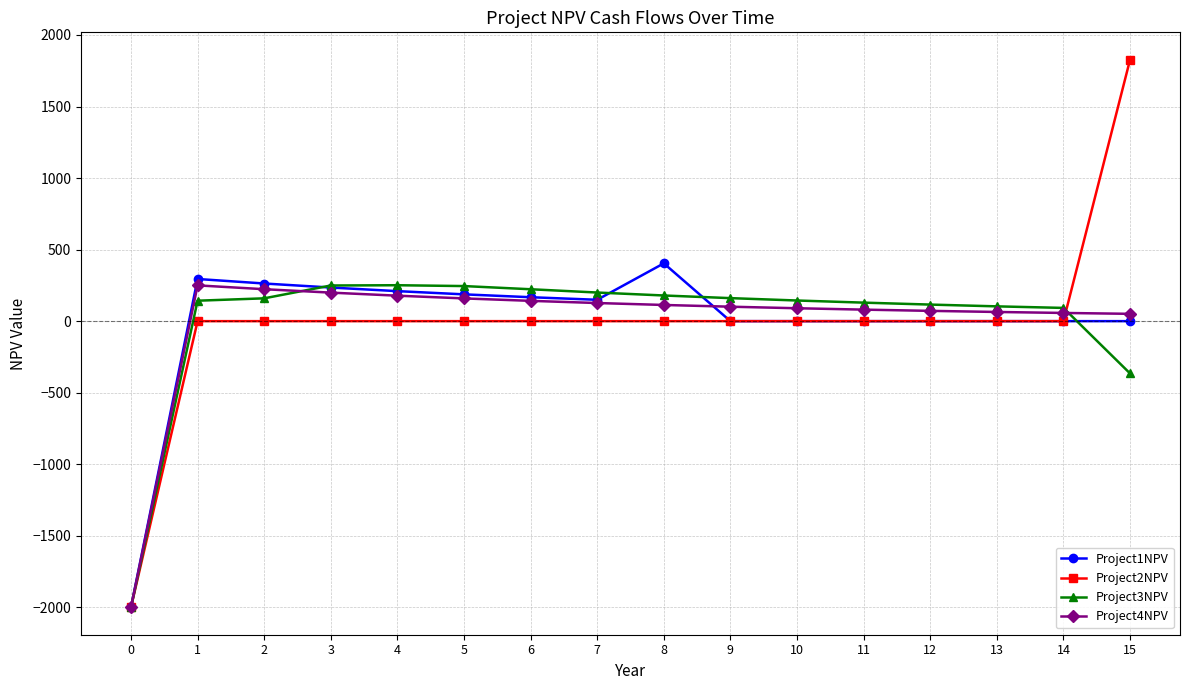

What is the smallest value displayed?

-2000.0